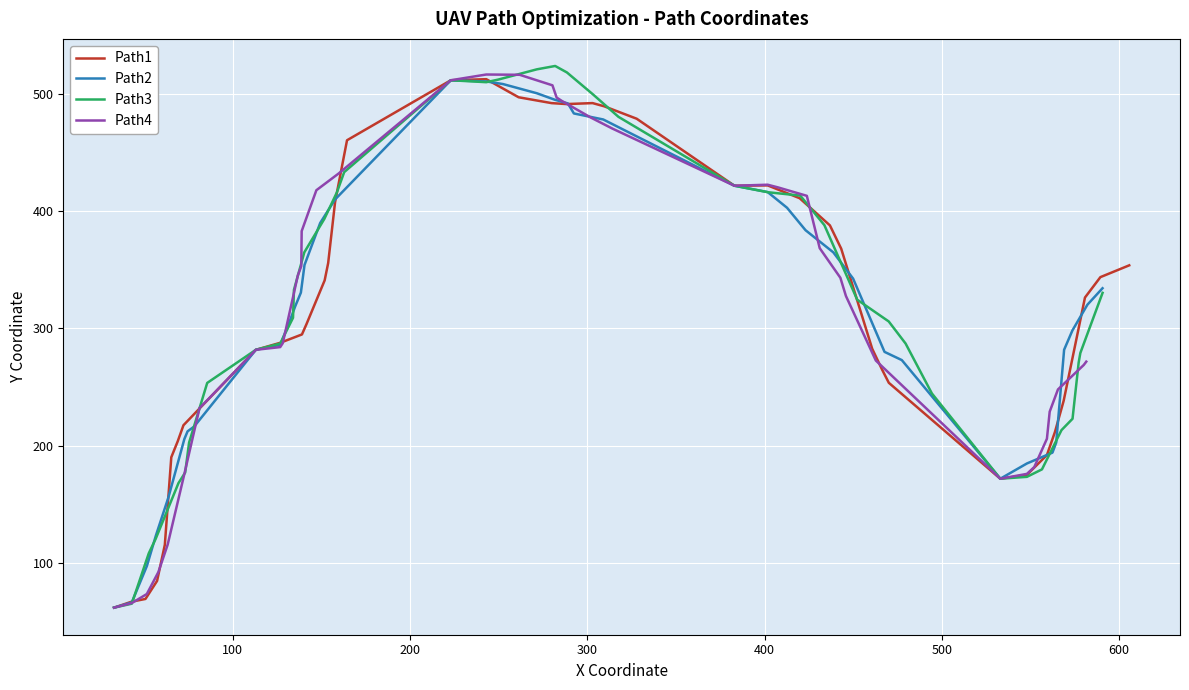

True or false: Path3 and Path1 intersect in this chart.

True